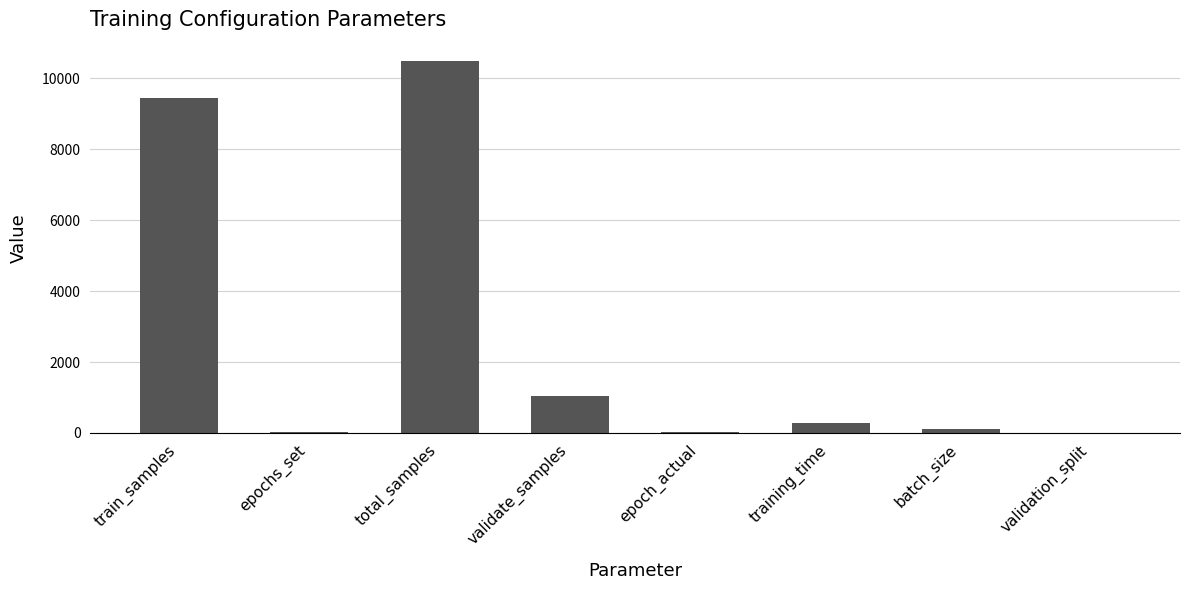

Count the number of data series in this chart.

1